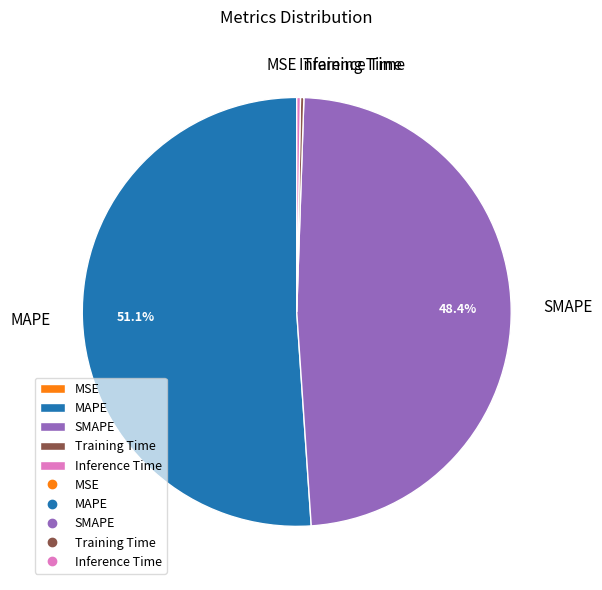

Is there a majority slice in this chart?

Yes